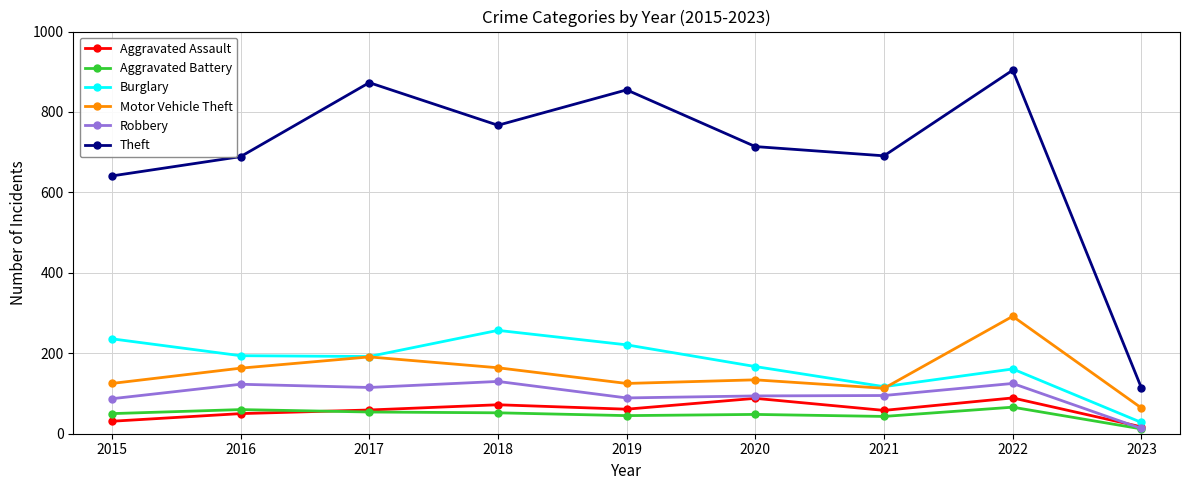

How many interior local peaks does the Aggravated Assault series have?

3